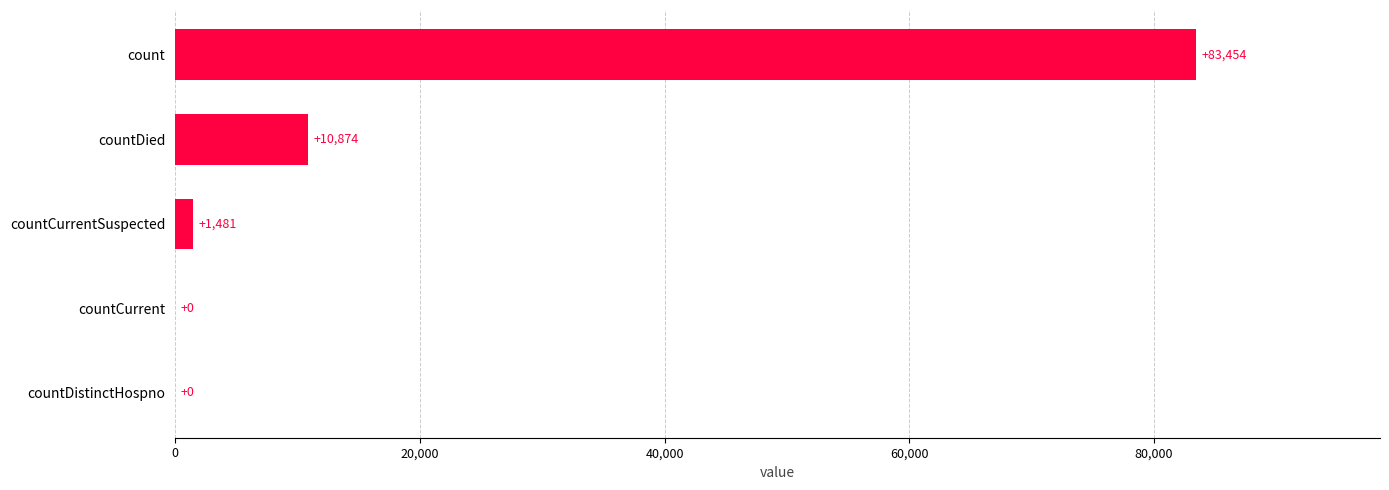

Reading bottom to top, transcribe all the data shown in this chart.

countDistinctHospno=0	countCurrent=0	countCurrentSuspected=1481	countDied=10874	count=83454